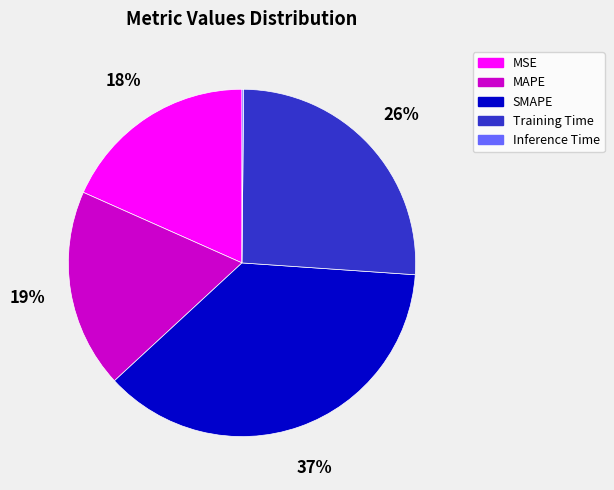

What is the largest slice in the pie chart?

SMAPE